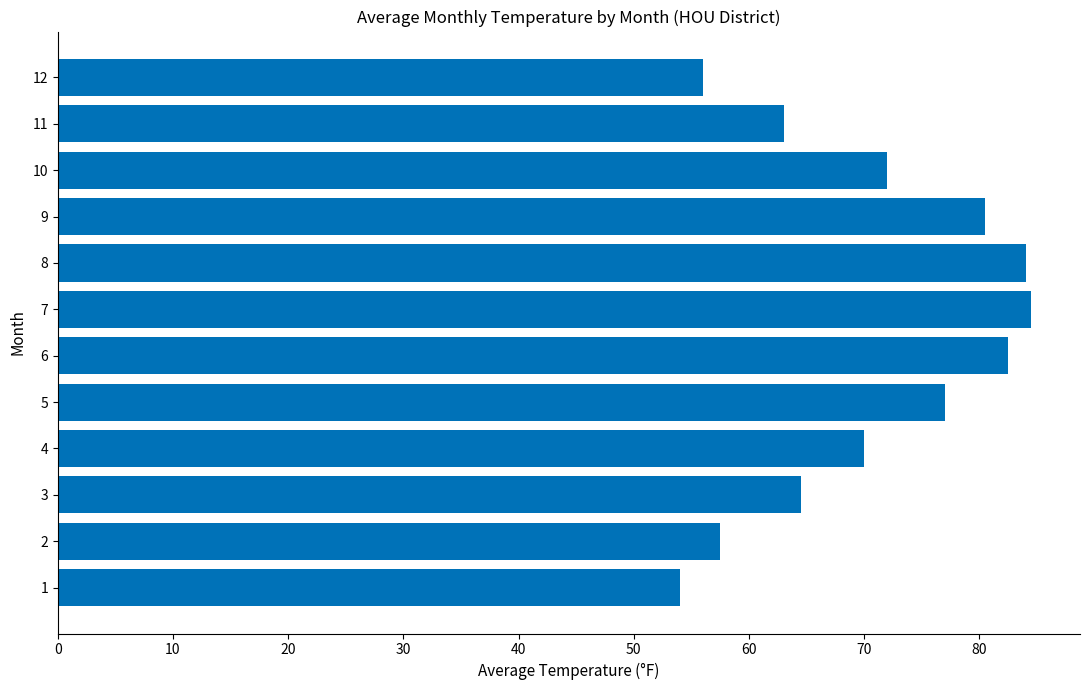

Does the chart contain stacked bars?

No